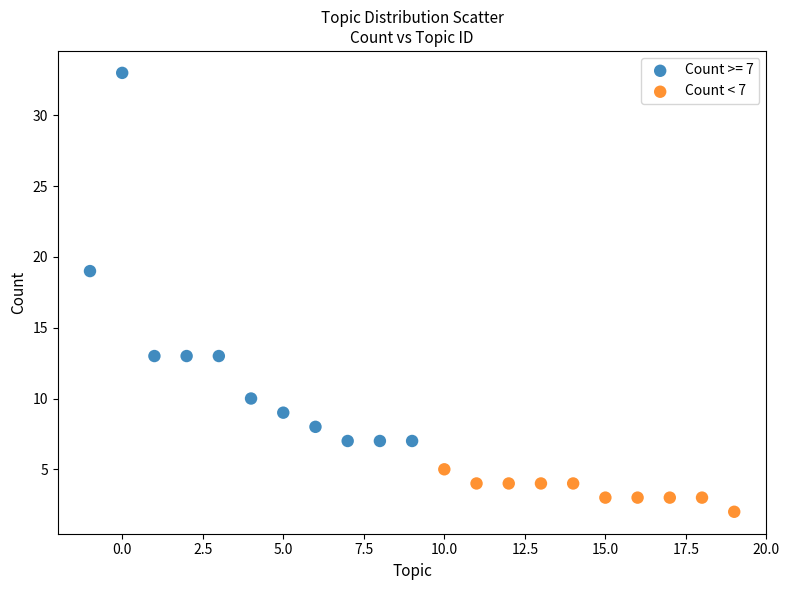

Which series has the widest spread of Y values?

Count >= 7